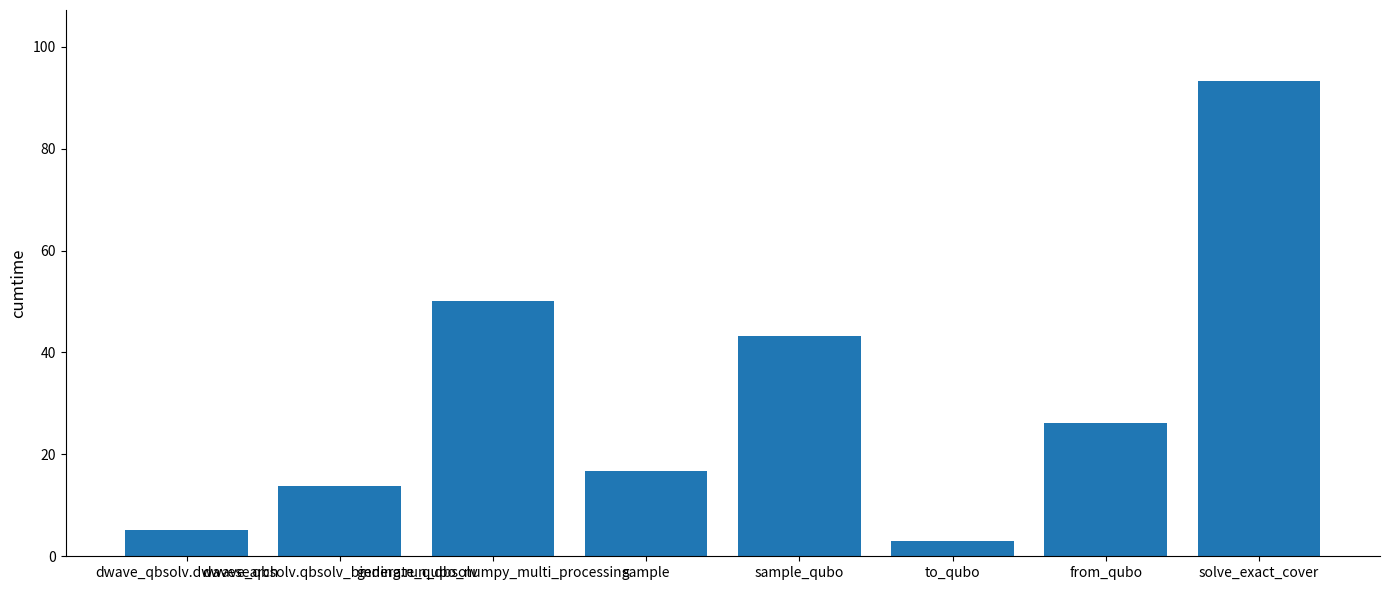

What is the label of the 2nd bar from the left?

dwave_qbsolv.qbsolv_binding.run_qbsolv